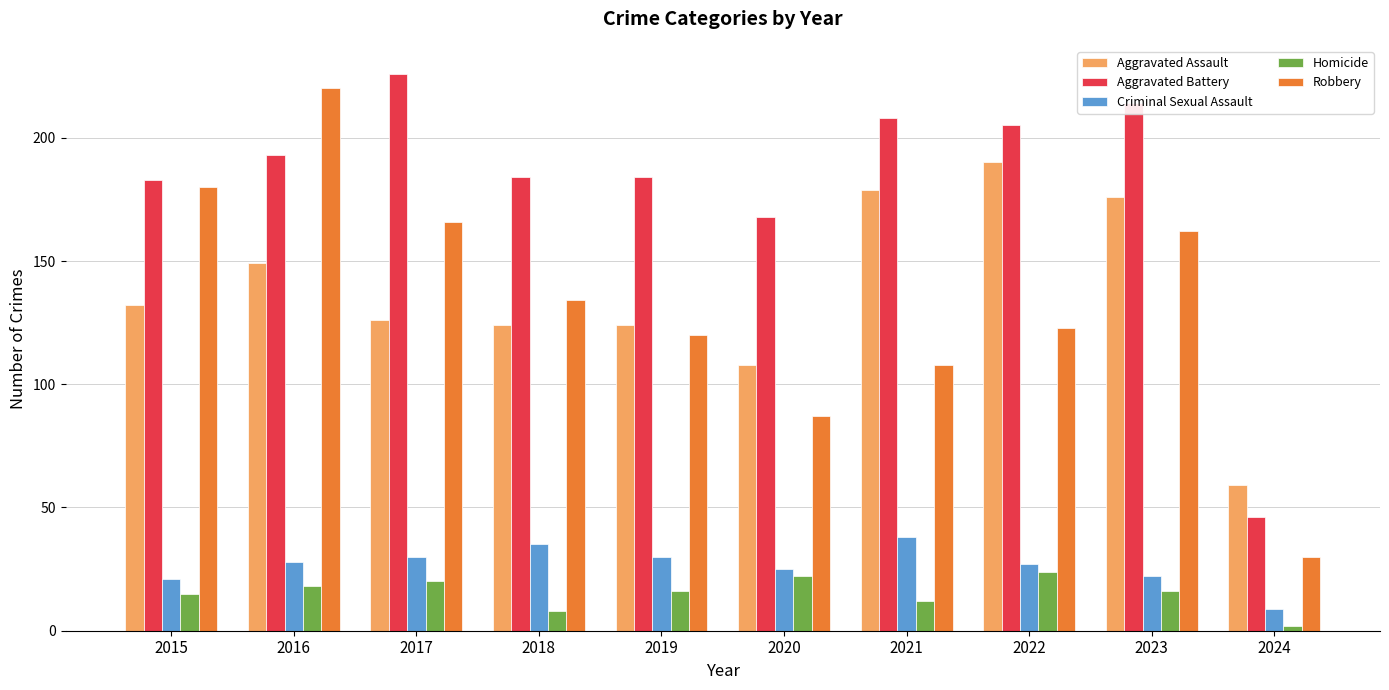

What is the highest value of the Homicide series?

24